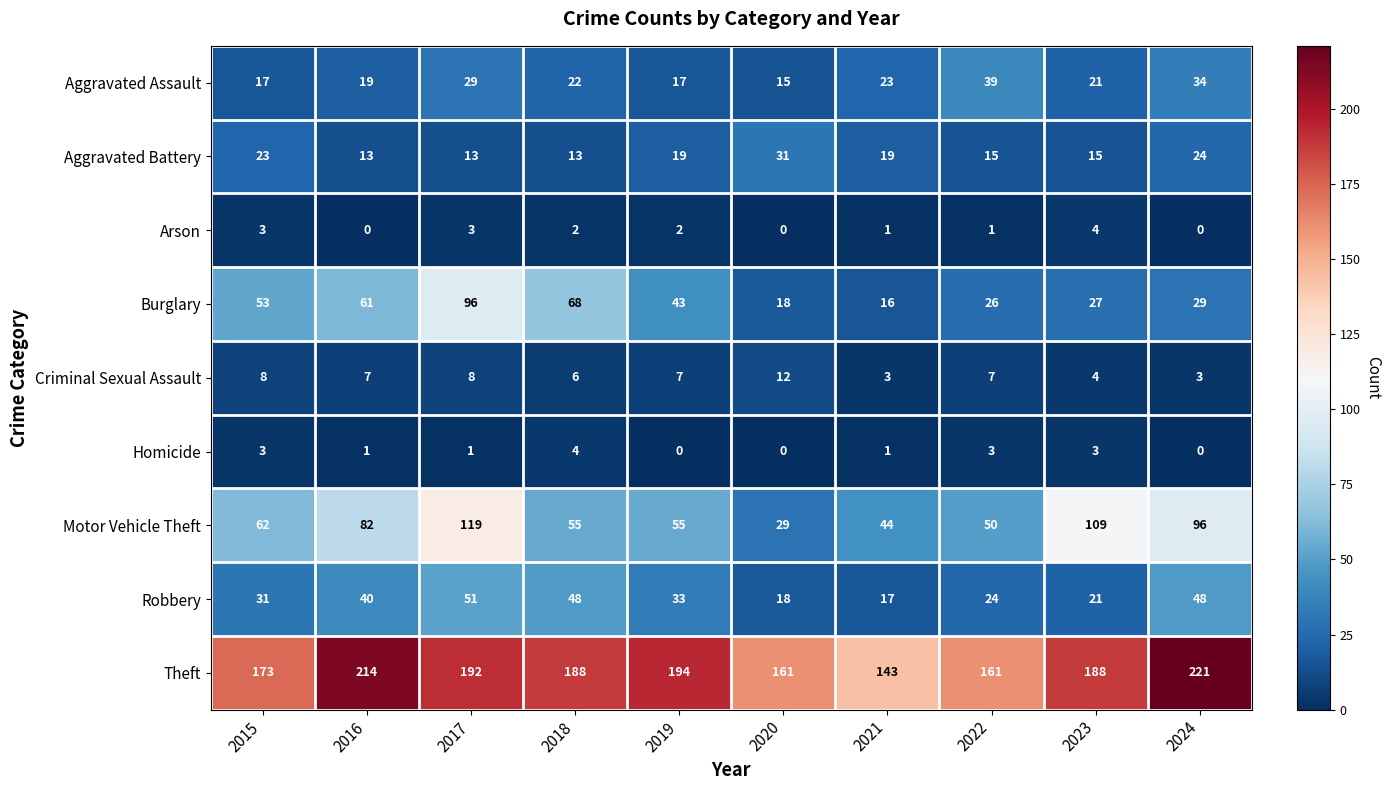

The Arson series shows 1 at 2022. True or false?

True